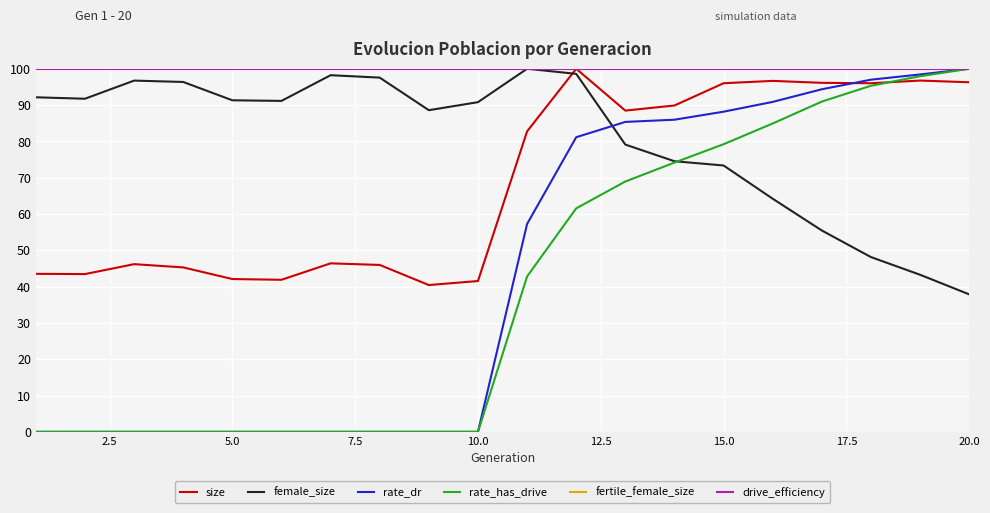

Does the chart have visible grid lines?

Yes